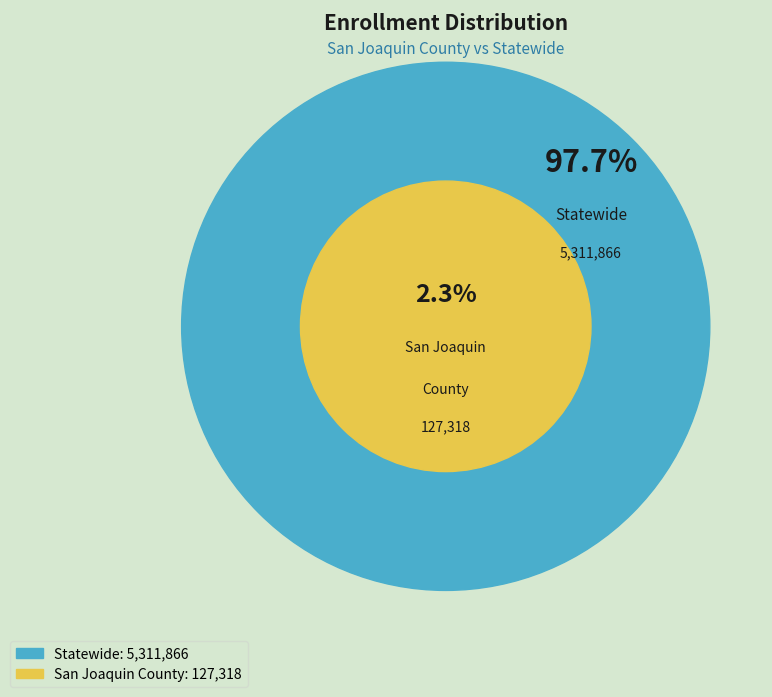

To the nearest percent, what percentage of the pie is Statewide?

98%